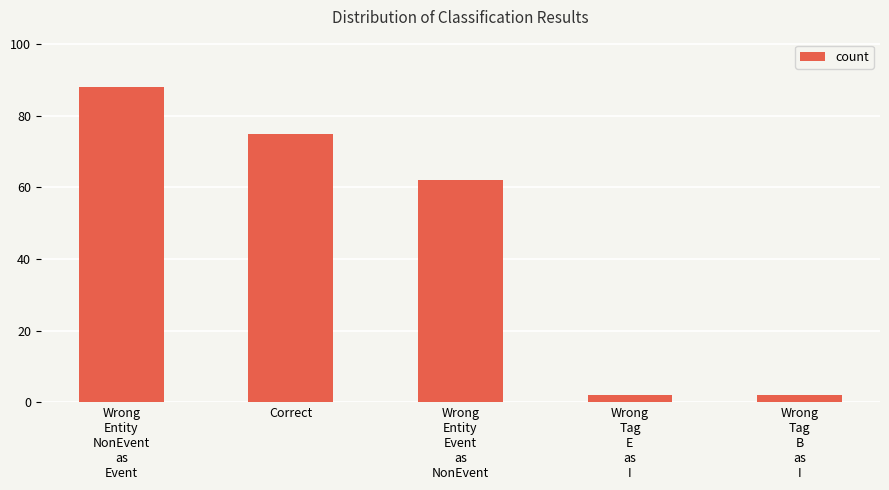

Count the values in the range 2 to 75.

4